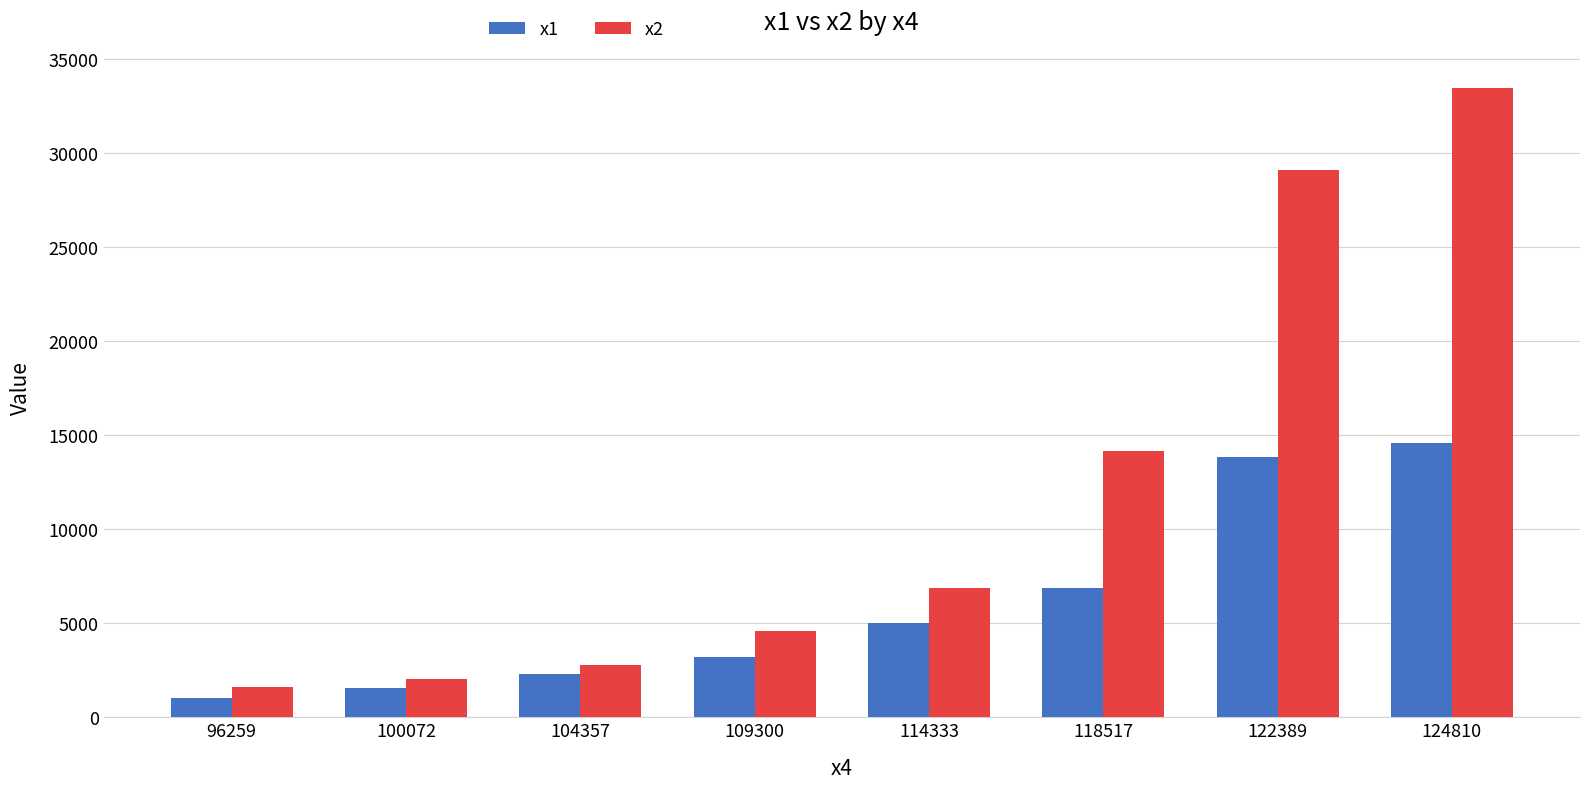

The value of x1 at 114333 is 2215.4. True or false?

False